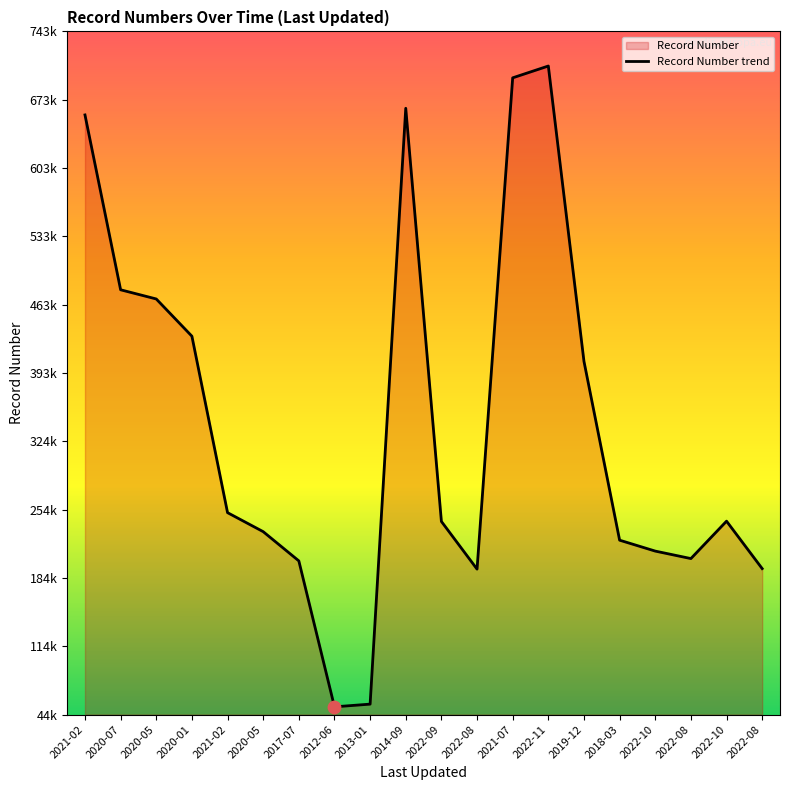

What is the change in value from 2018-03 to 2022-08?

-29056